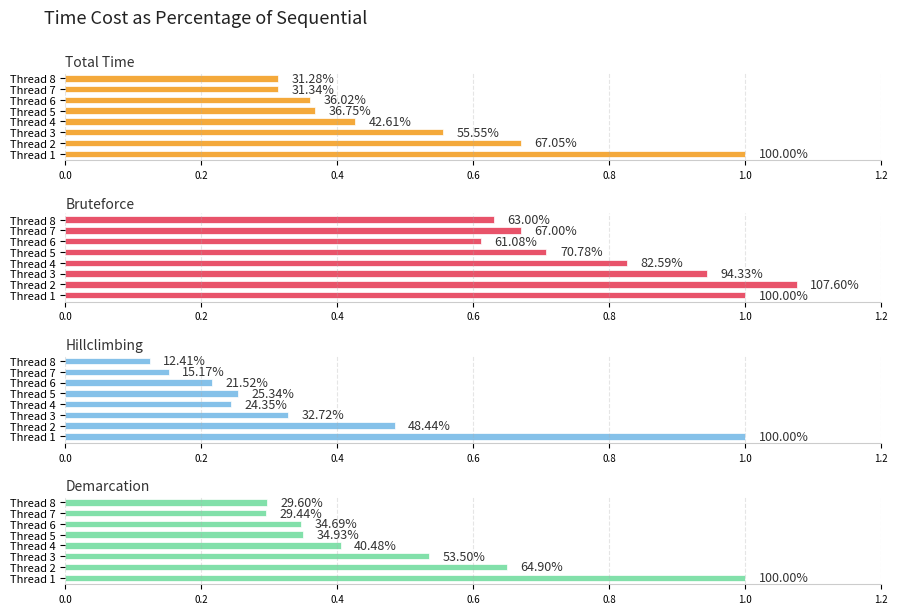

Which label corresponds to the largest value in the chart?

2